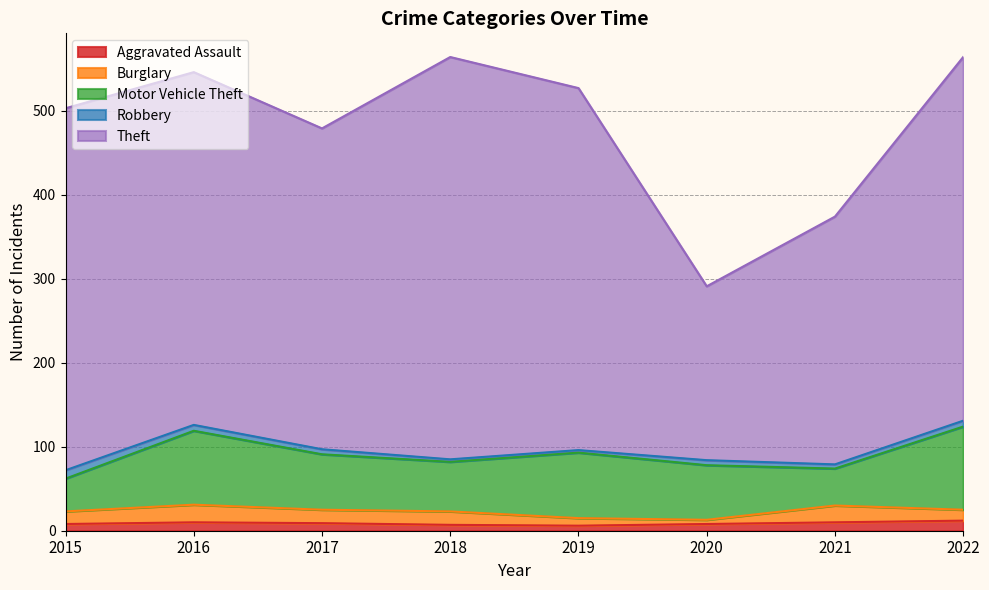

At which category does Motor Vehicle Theft reach its first local valley?

2018